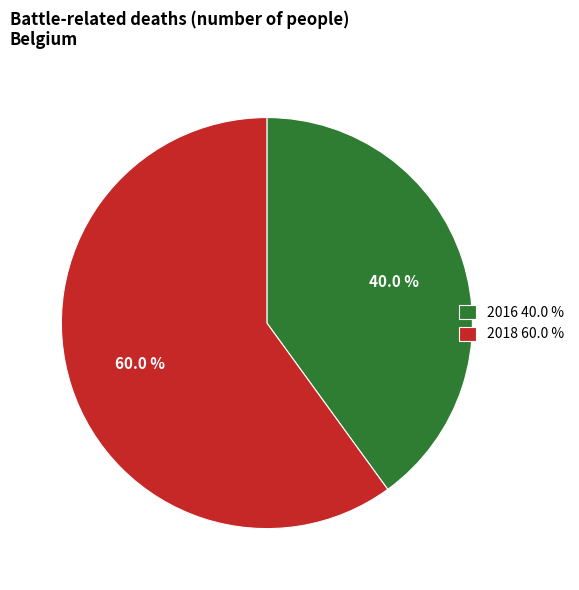

Rank the categories by value from highest to lowest.

2018, 2016